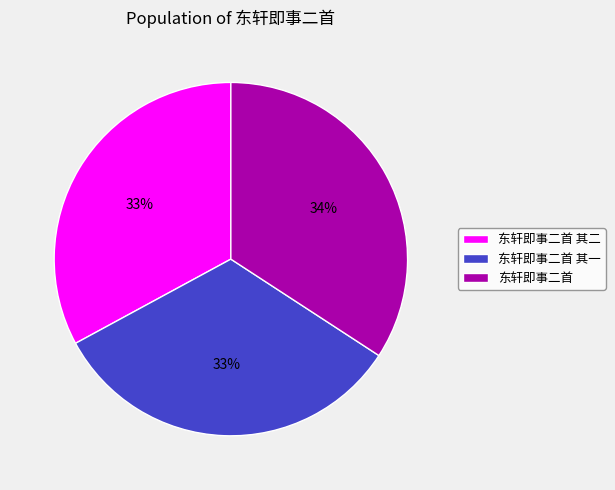

To the nearest percent, what is the difference between the largest and smallest slice percentages?

1%